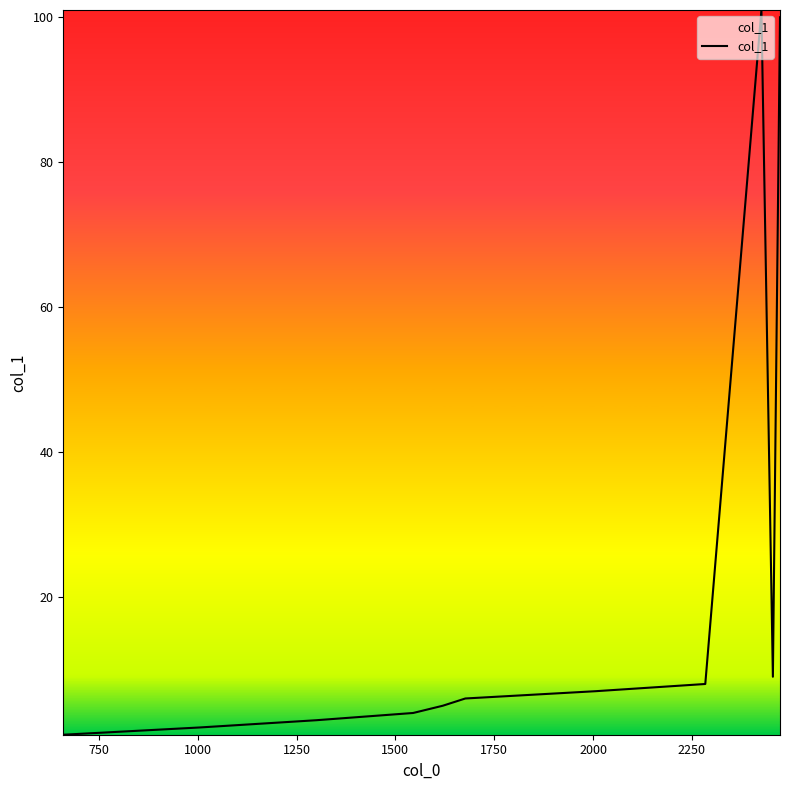

What is the difference between the maximum and minimum values?

100